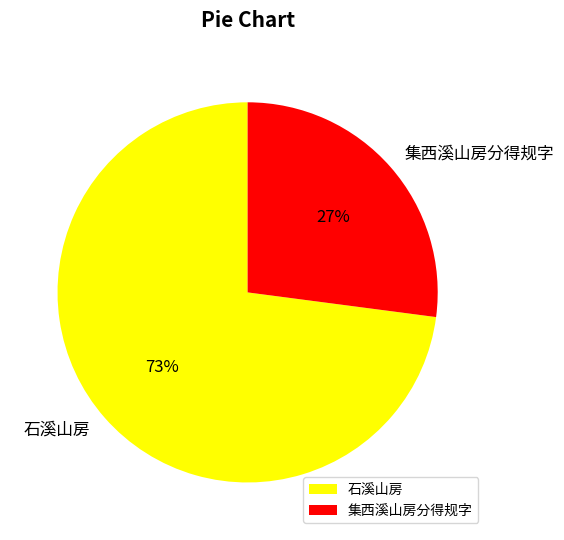

Rank the categories by value from highest to lowest.

石溪山房, 集西溪山房分得规字